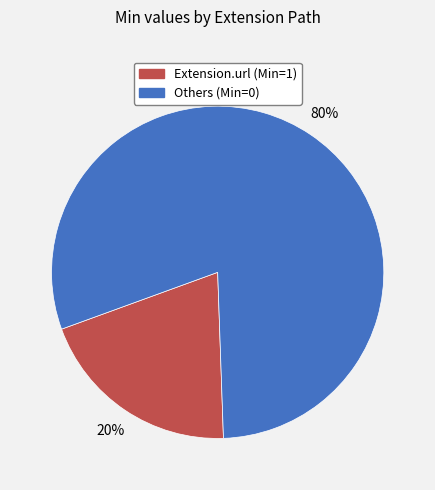

Which category has the biggest portion of the pie?

Others (Min=0)